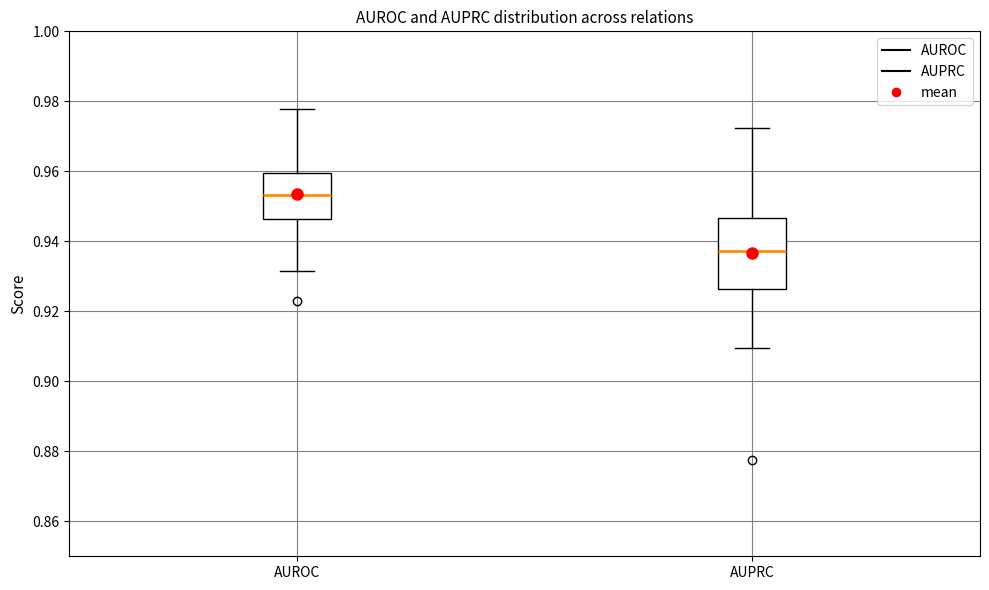

Comparing the boxes themselves (not the whiskers), which one is the tallest?

AUPRC